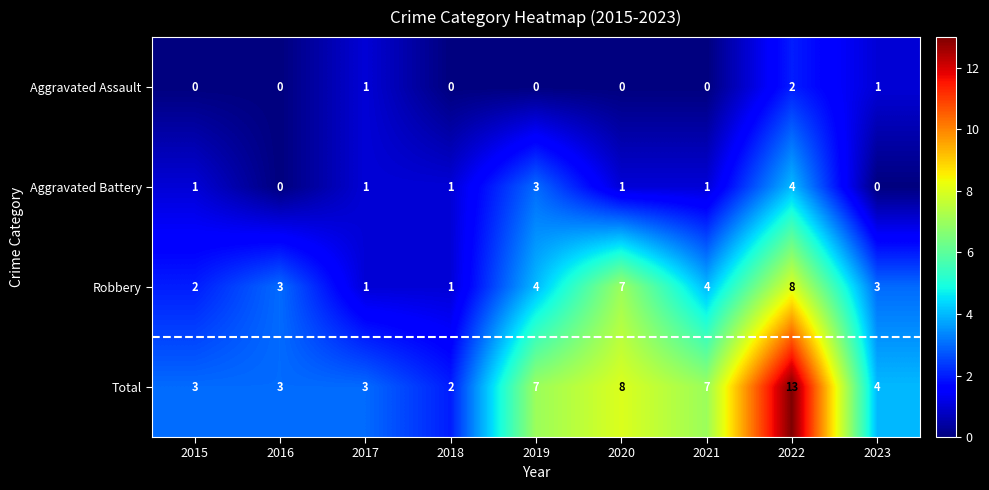

What is the difference between the maximum and minimum values in the Aggravated Battery series?

4